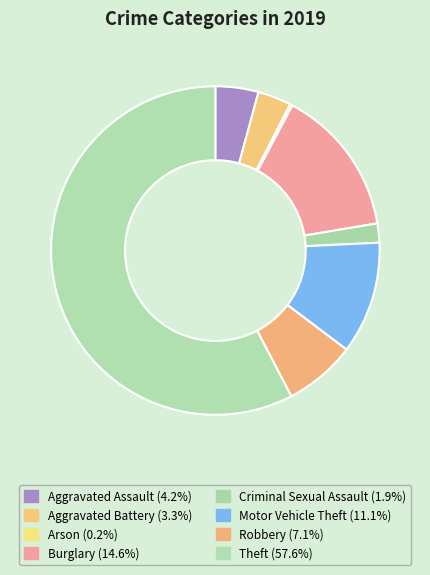

To the nearest percent, what is the difference between the Criminal Sexual Assault and Robbery slice percentages?

5%